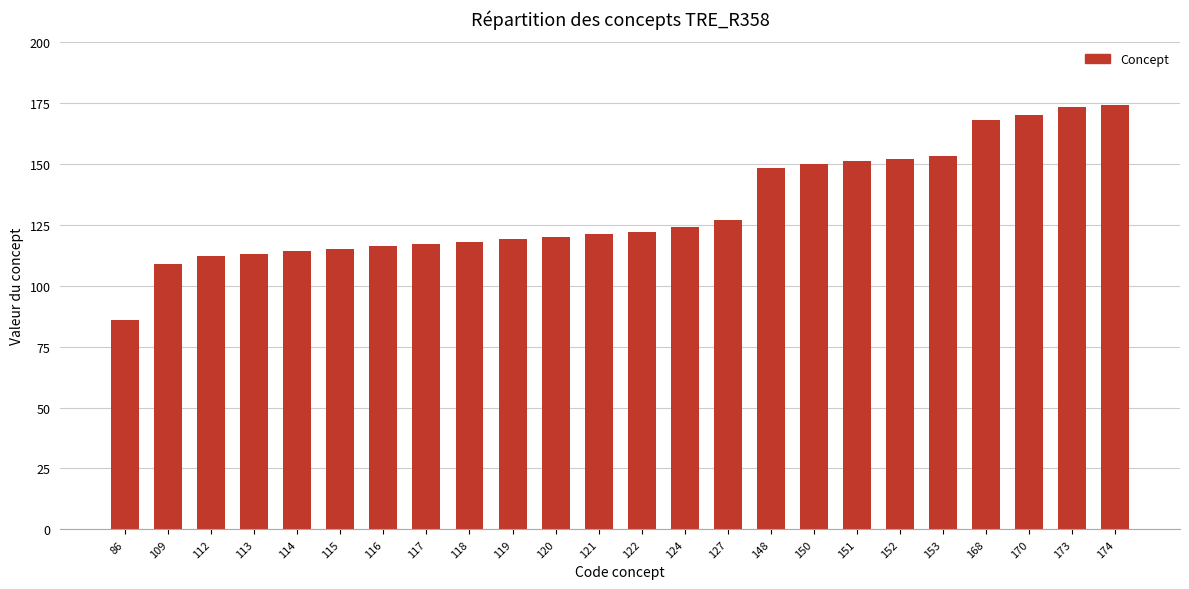

Reading left to right, transcribe all the data shown in this chart.

86=86	109=109	112=112	113=113	114=114	115=115	116=116	117=117	118=118	119=119	120=120	121=121	122=122	124=124	127=127	148=148	150=150	151=151	152=152	153=153	168=168	170=170	173=173	174=174